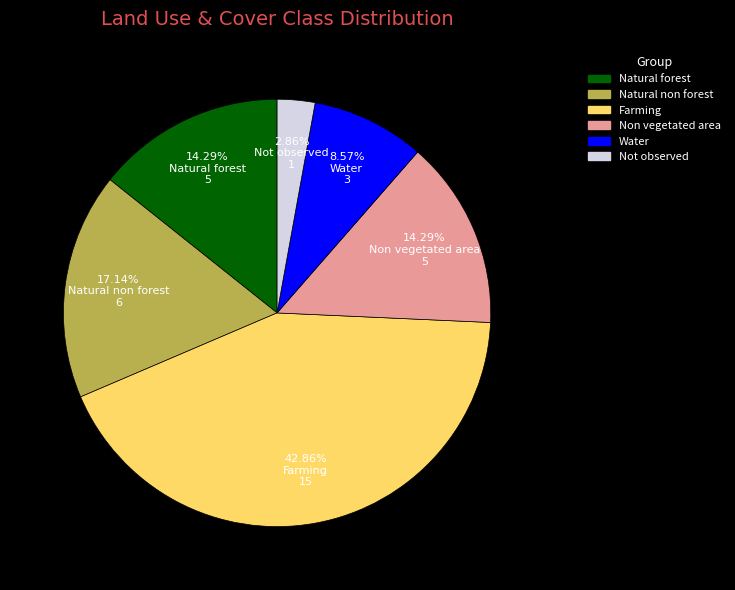

True or false: Natural non forest accounts for 5% of the total.

False